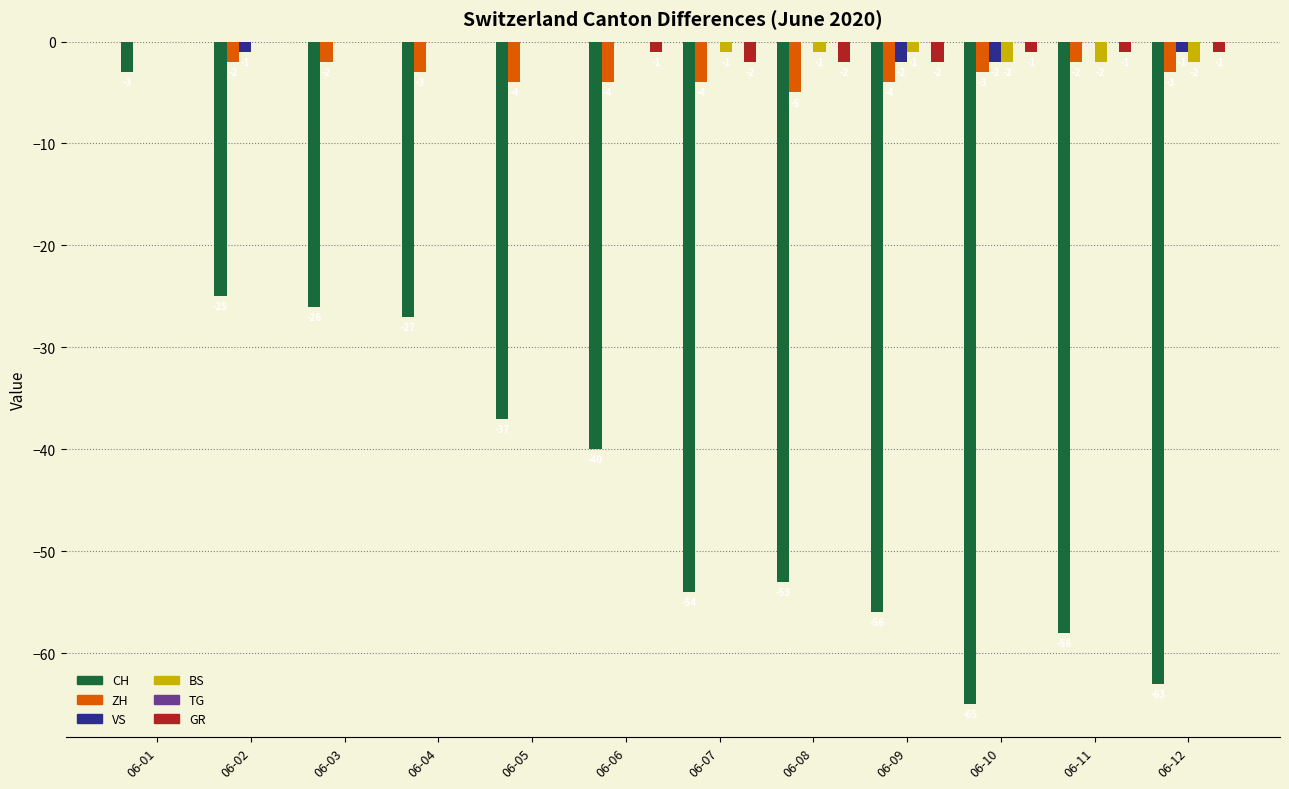

What is the spread (max minus min) of values at 06-09?

55